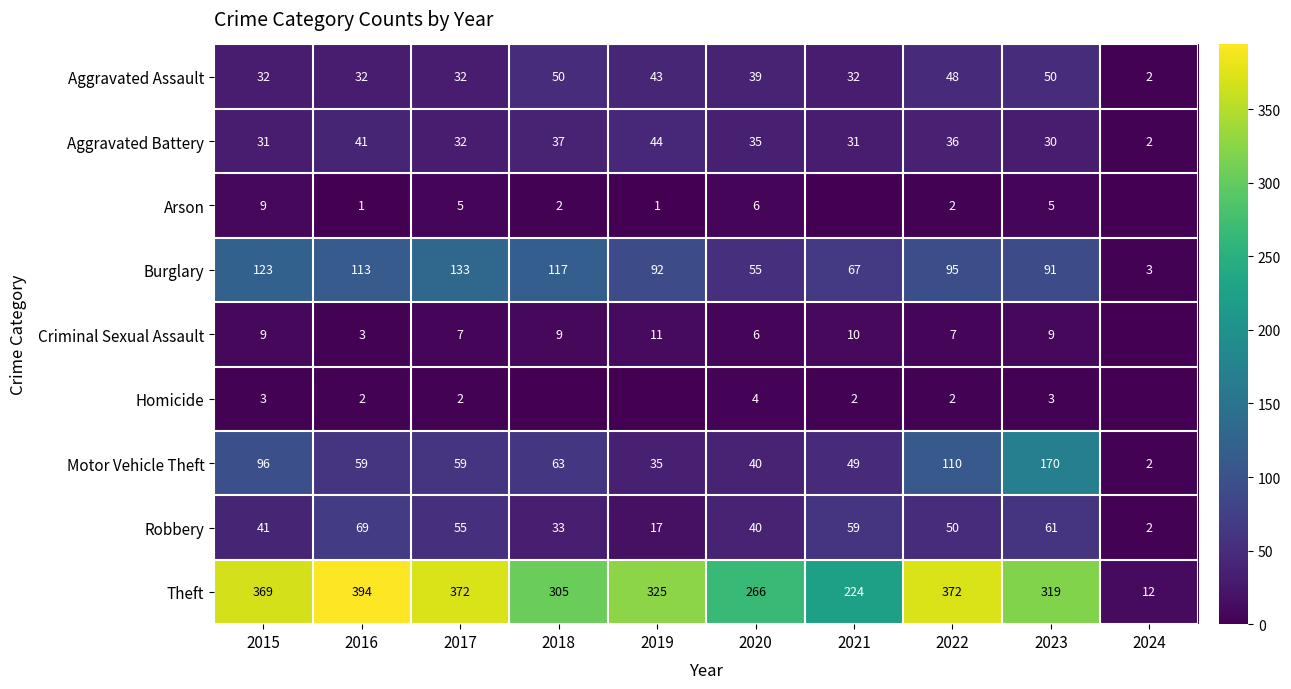

Is it true that Aggravated Battery equals 22 at 2017?

False